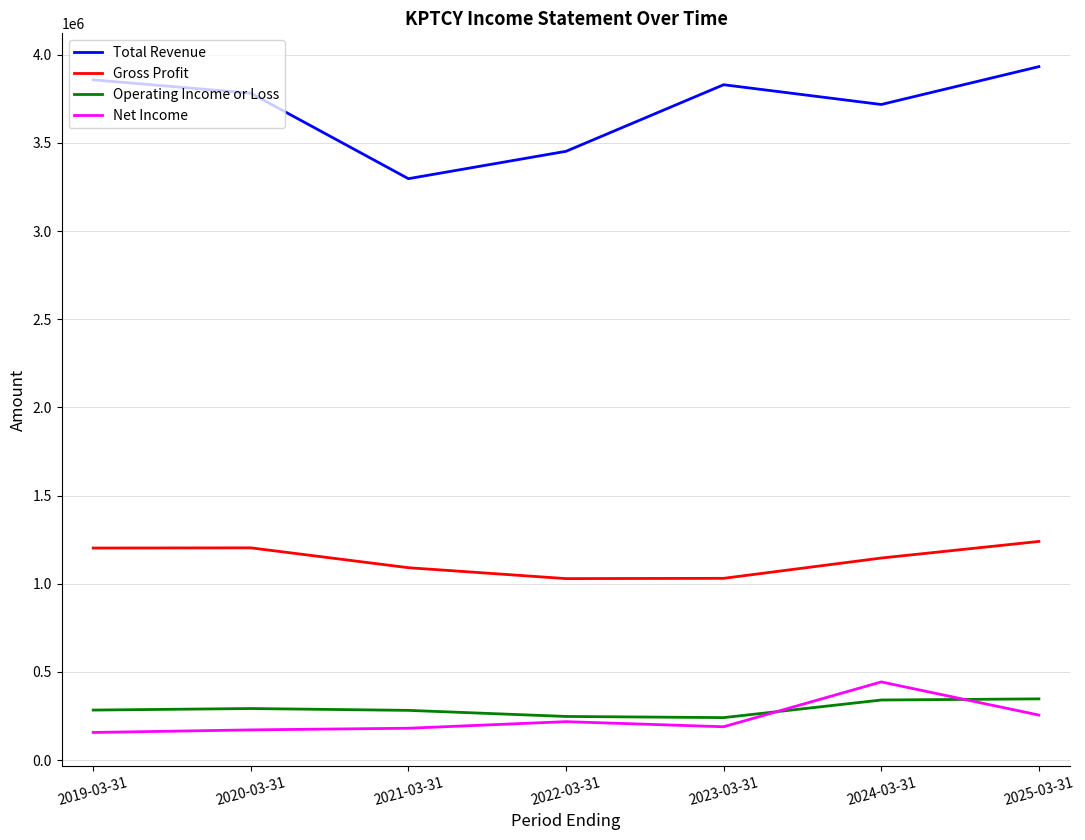

Does the chart have visible grid lines?

Yes